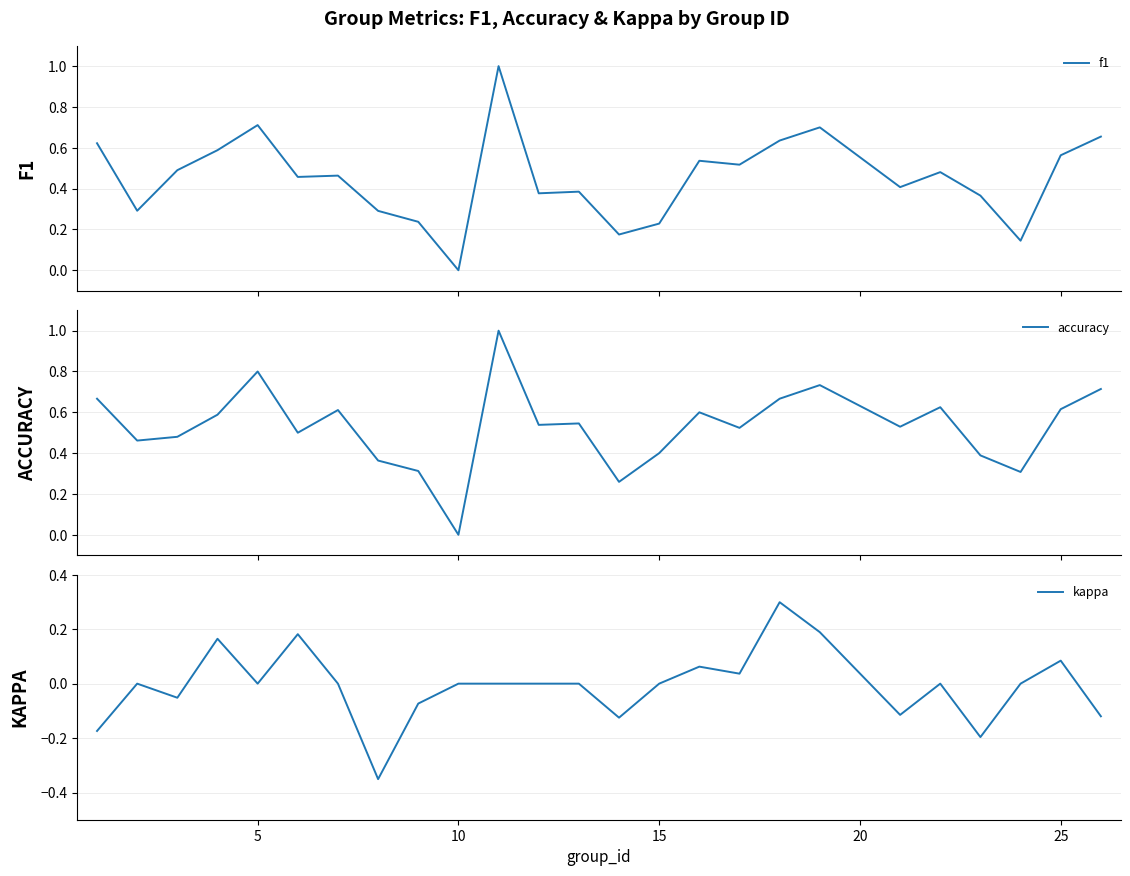

Which series has the largest total across all categories?

accuracy